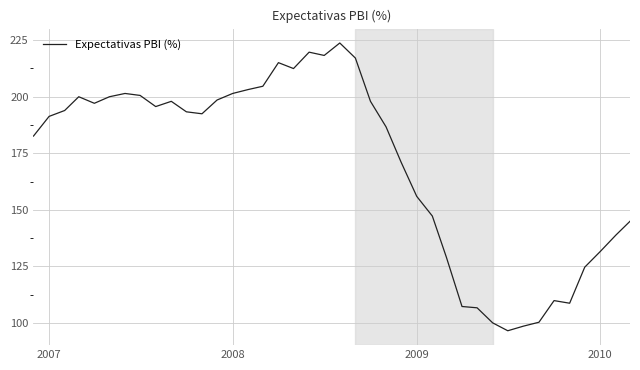

What is the smallest value displayed?

96.5